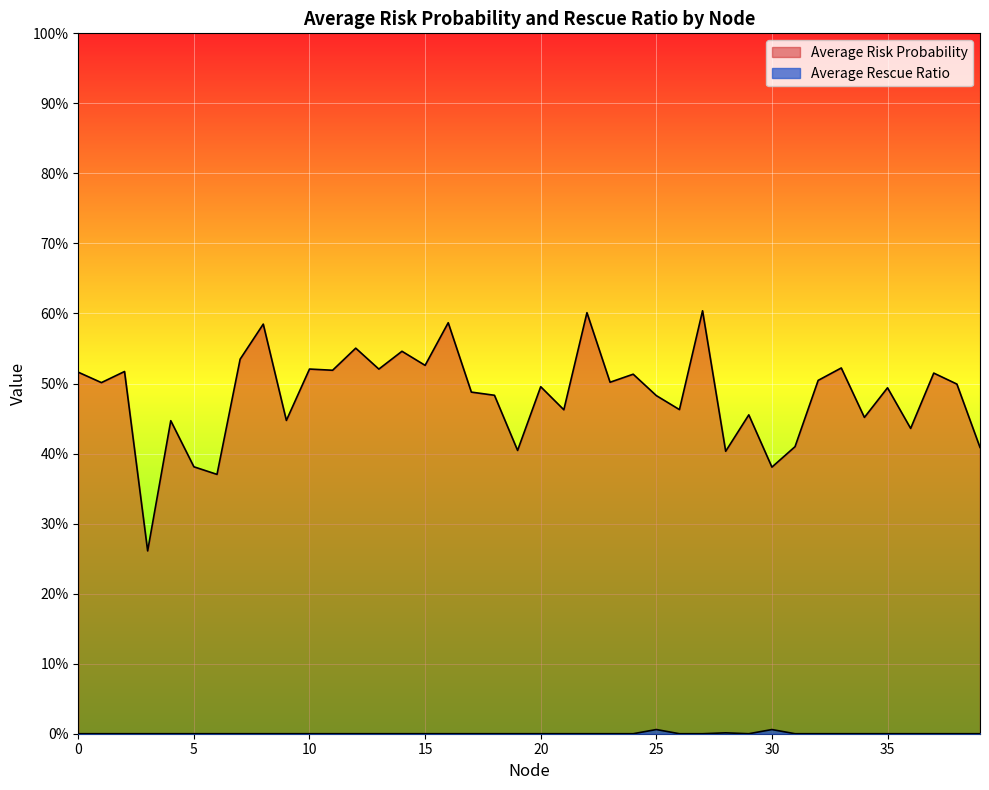

The value of Average Rescue Ratio at 9 is 0.0. True or false?

True